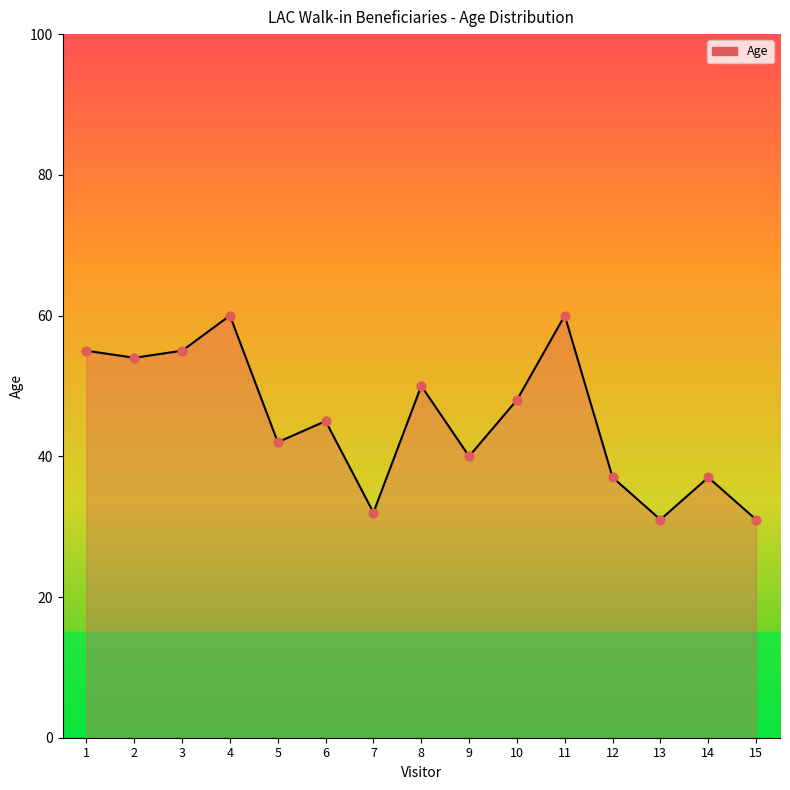

What is the change in value from 1 to 9?

-15